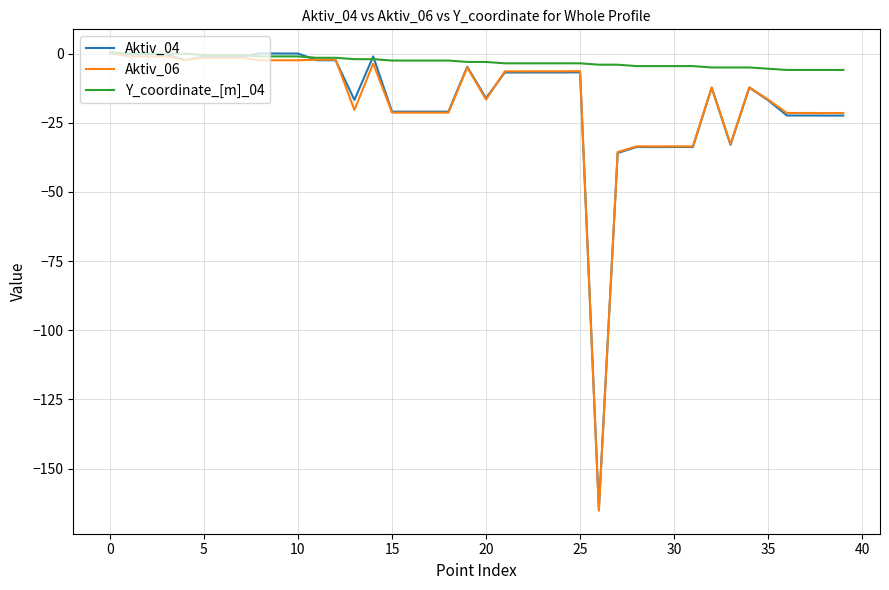

Which series has the largest total across all categories?

Y_coordinate_[m]_04